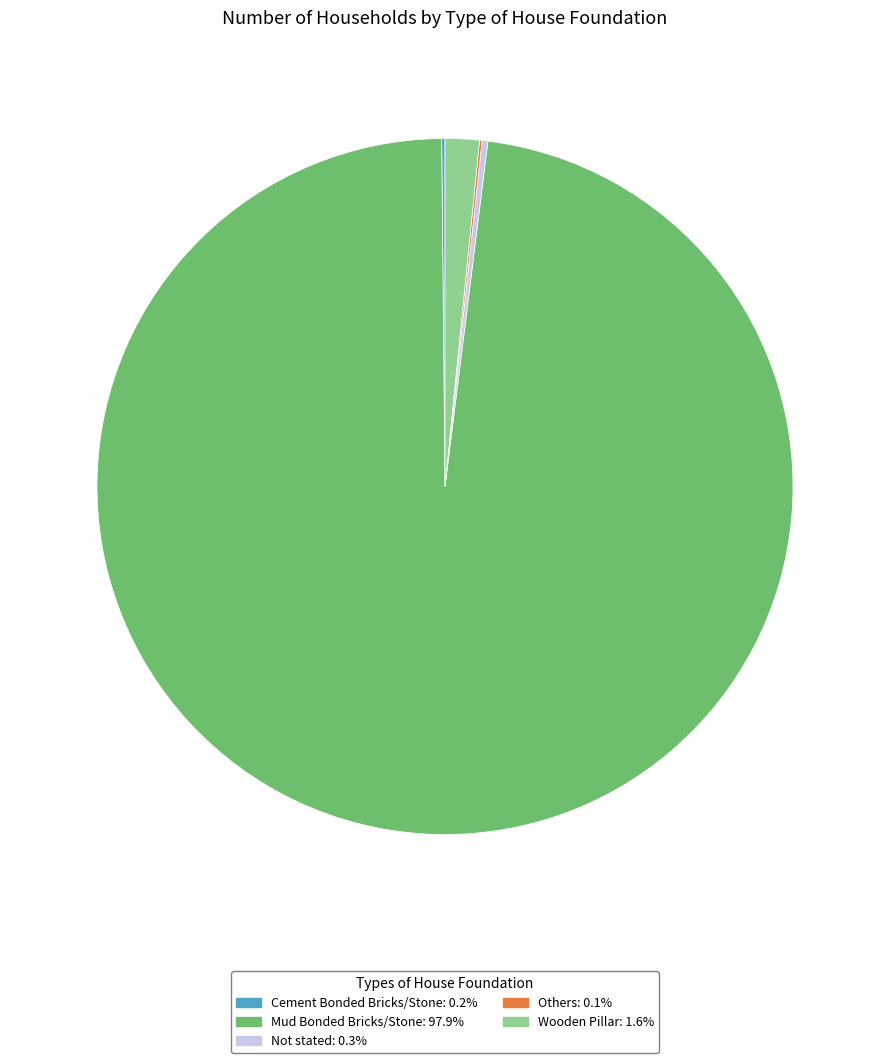

Is there any slice that represents more than half of the pie?

Yes